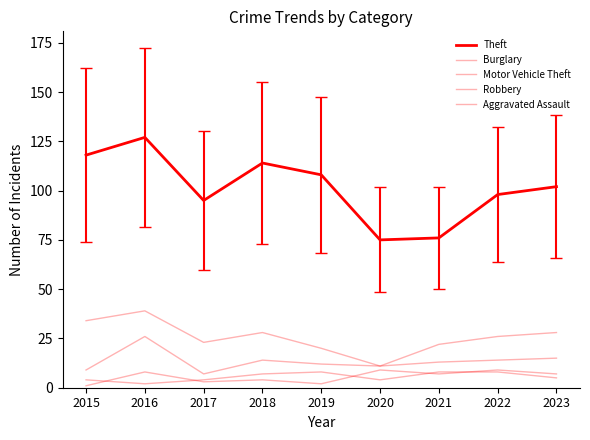

How many lines are shown in the chart?

5